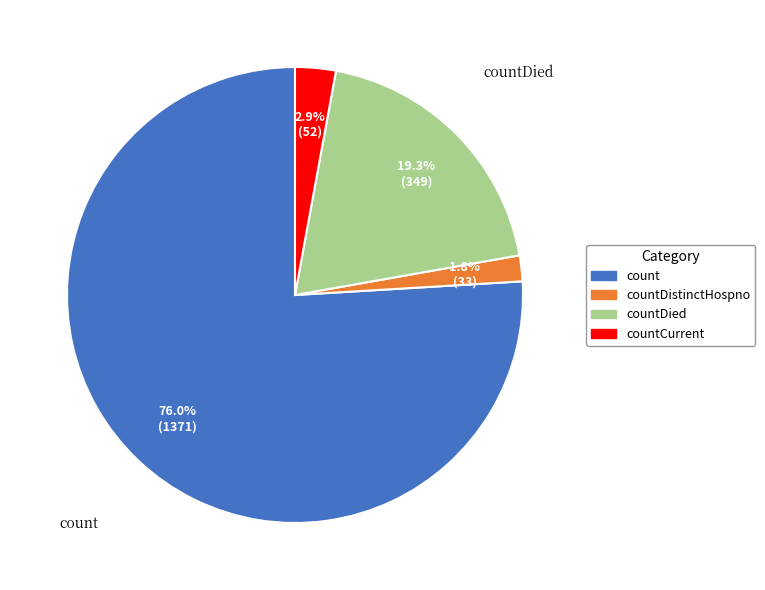

What is the largest slice in the pie chart?

count